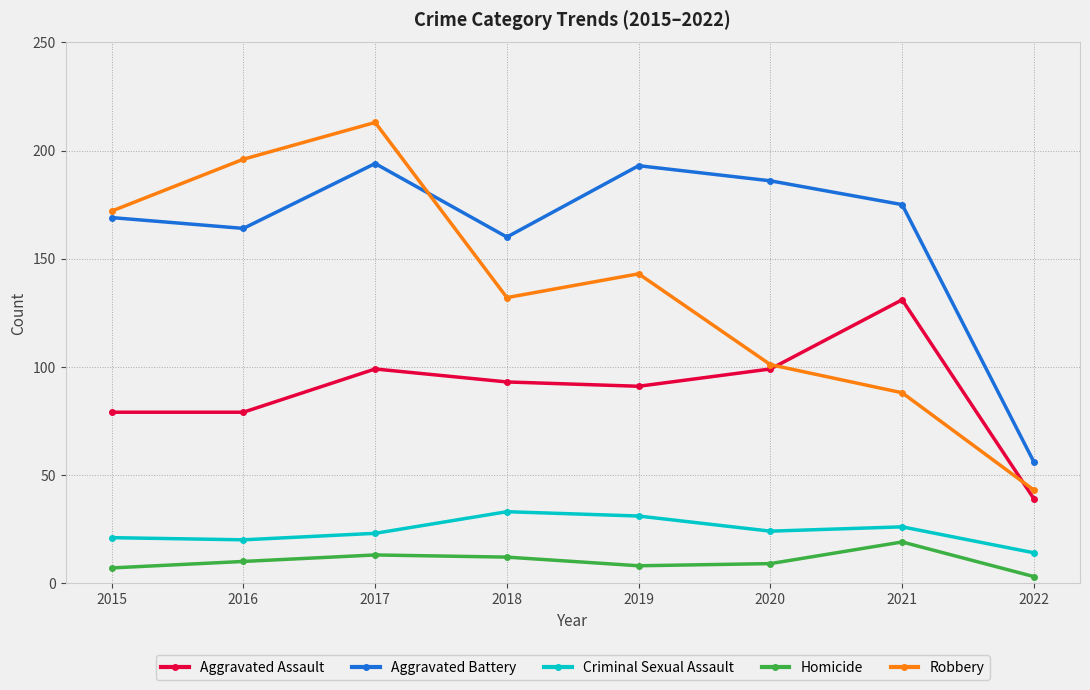

True or false: Aggravated Assault and Criminal Sexual Assault intersect in this chart.

False